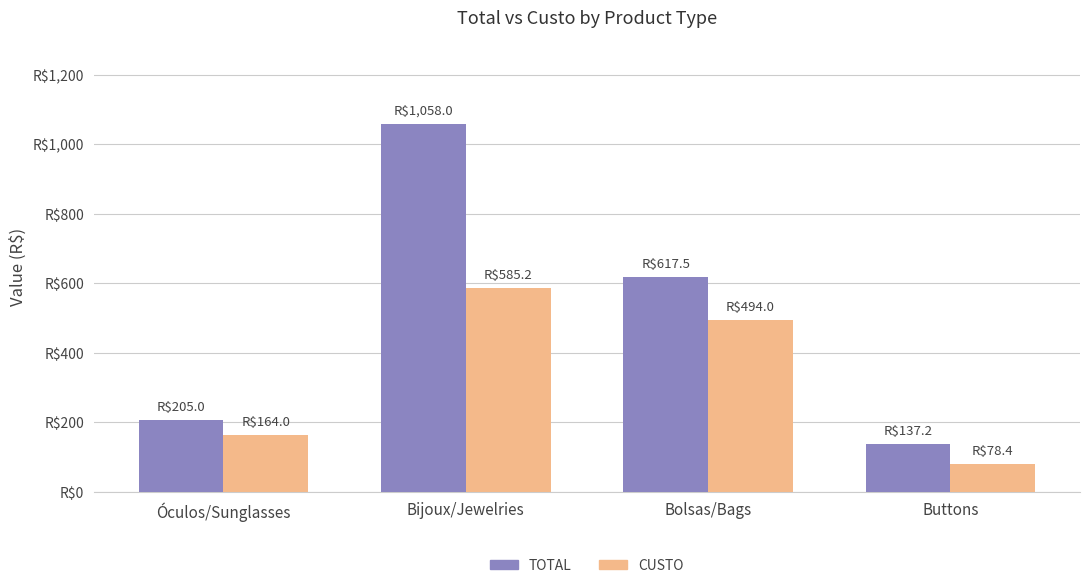

Rank the series by their maximum value, from highest to lowest.

TOTAL, CUSTO